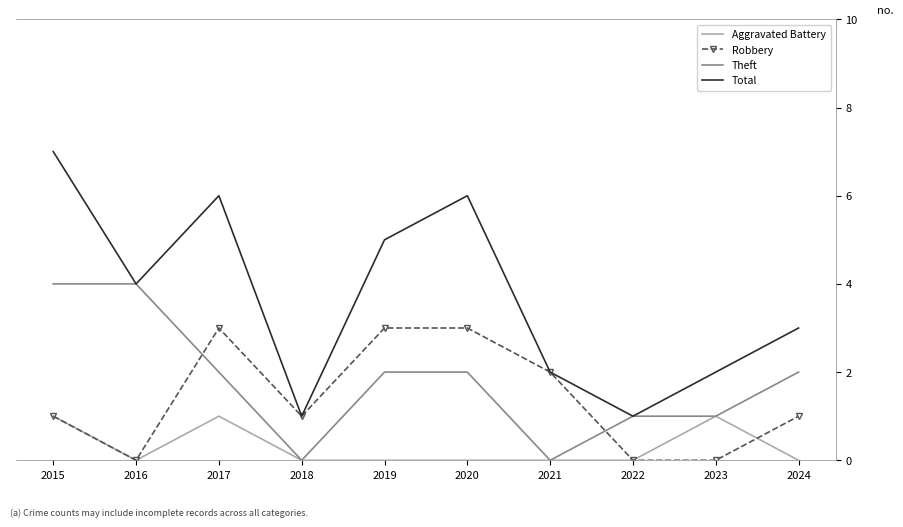

What is the difference between the Robbery values at 2015 and 2020?

2